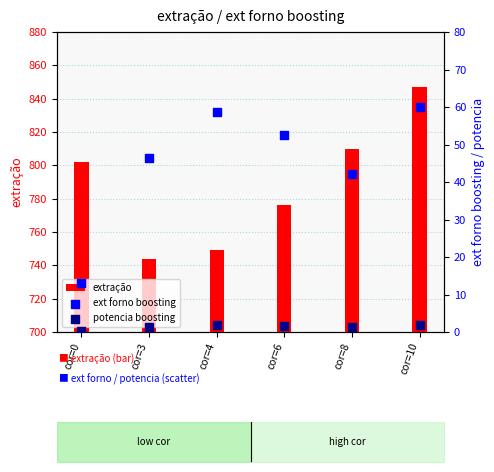

Which series has the largest Y range (max minus min)?

extração